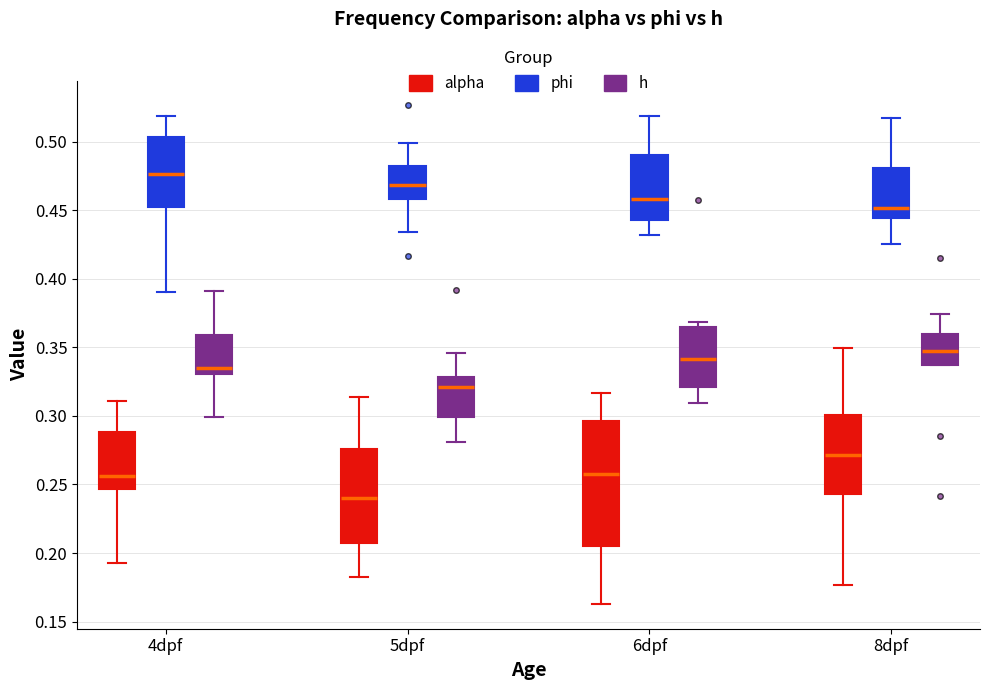

Comparing the boxes themselves (not the whiskers), which one is the tallest?

6dpf (alpha)